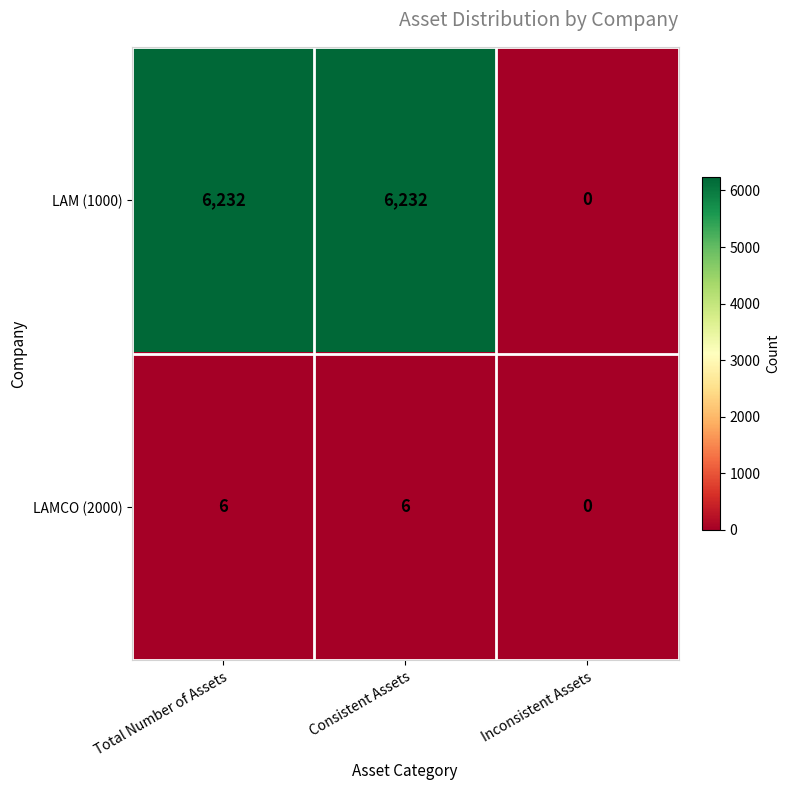

What is the difference between the maximum and minimum values in the LAM (1000) series?

6232